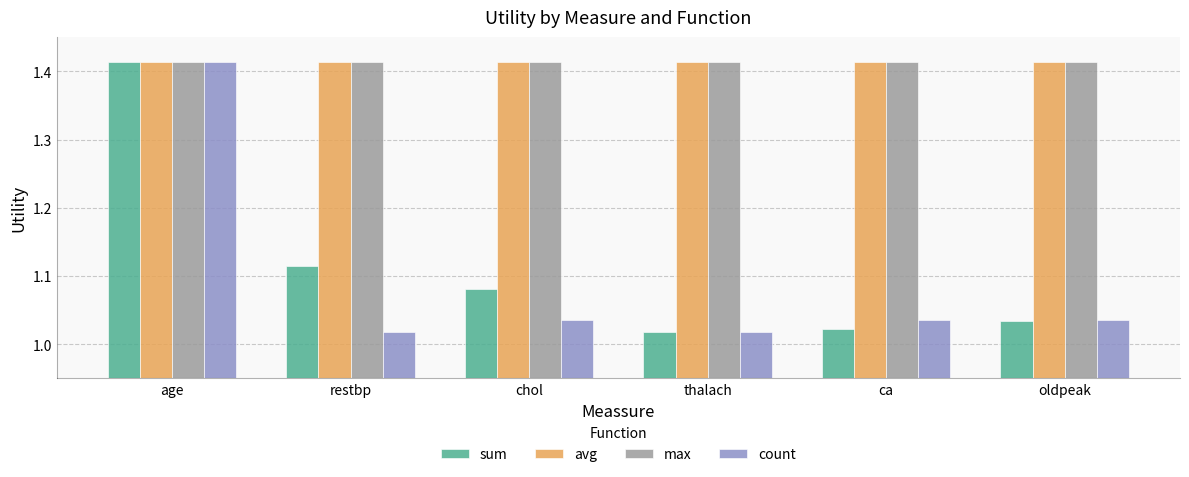

Is it true that count equals 0.3 at chol?

False